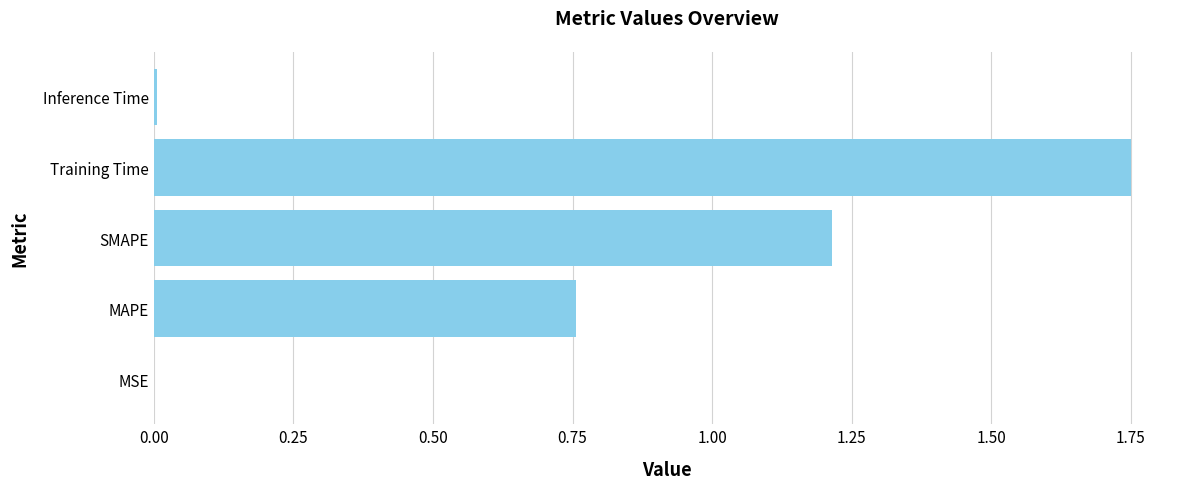

The chart shows a value of 0.0 at Inference Time. True or false?

True